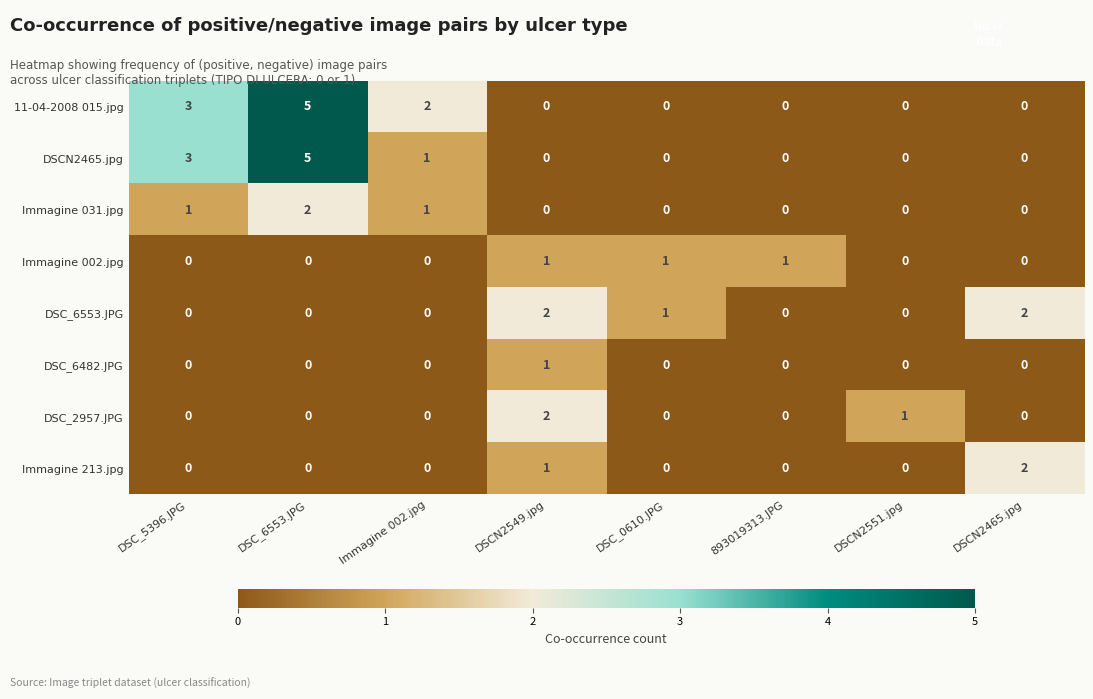

What is the difference between the second highest and minimum values in the DSCN2465.jpg series?

3